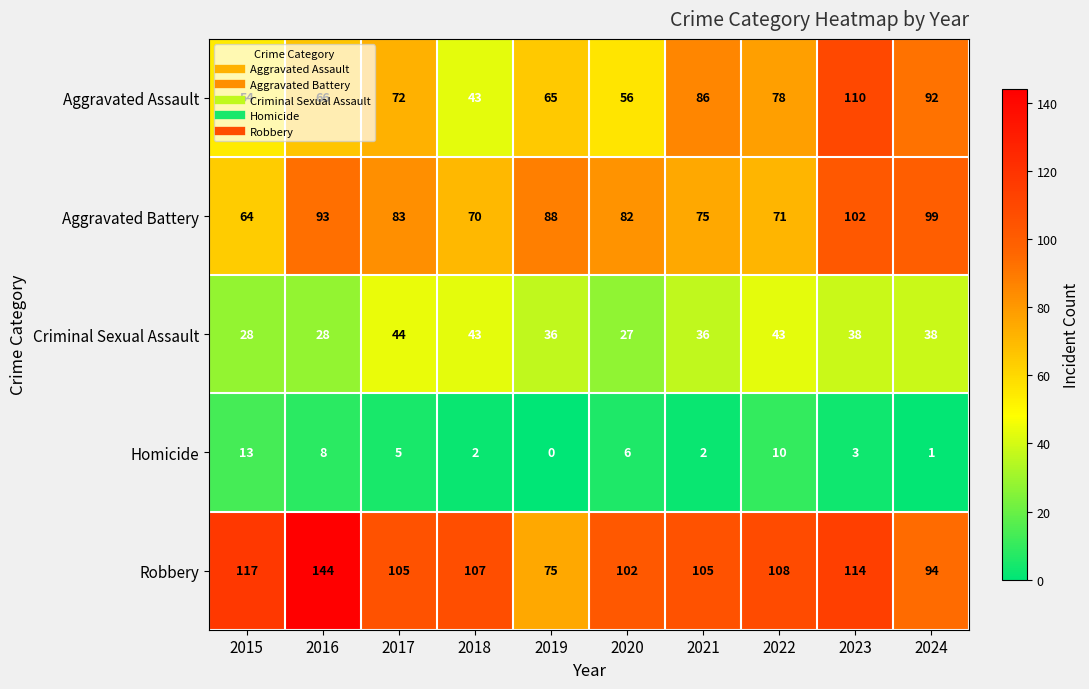

What value does the Robbery series have at 2020?

102